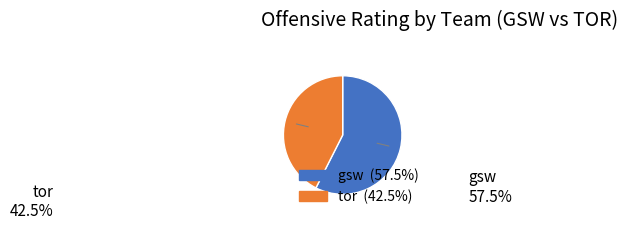

Is there a majority slice in this chart?

Yes